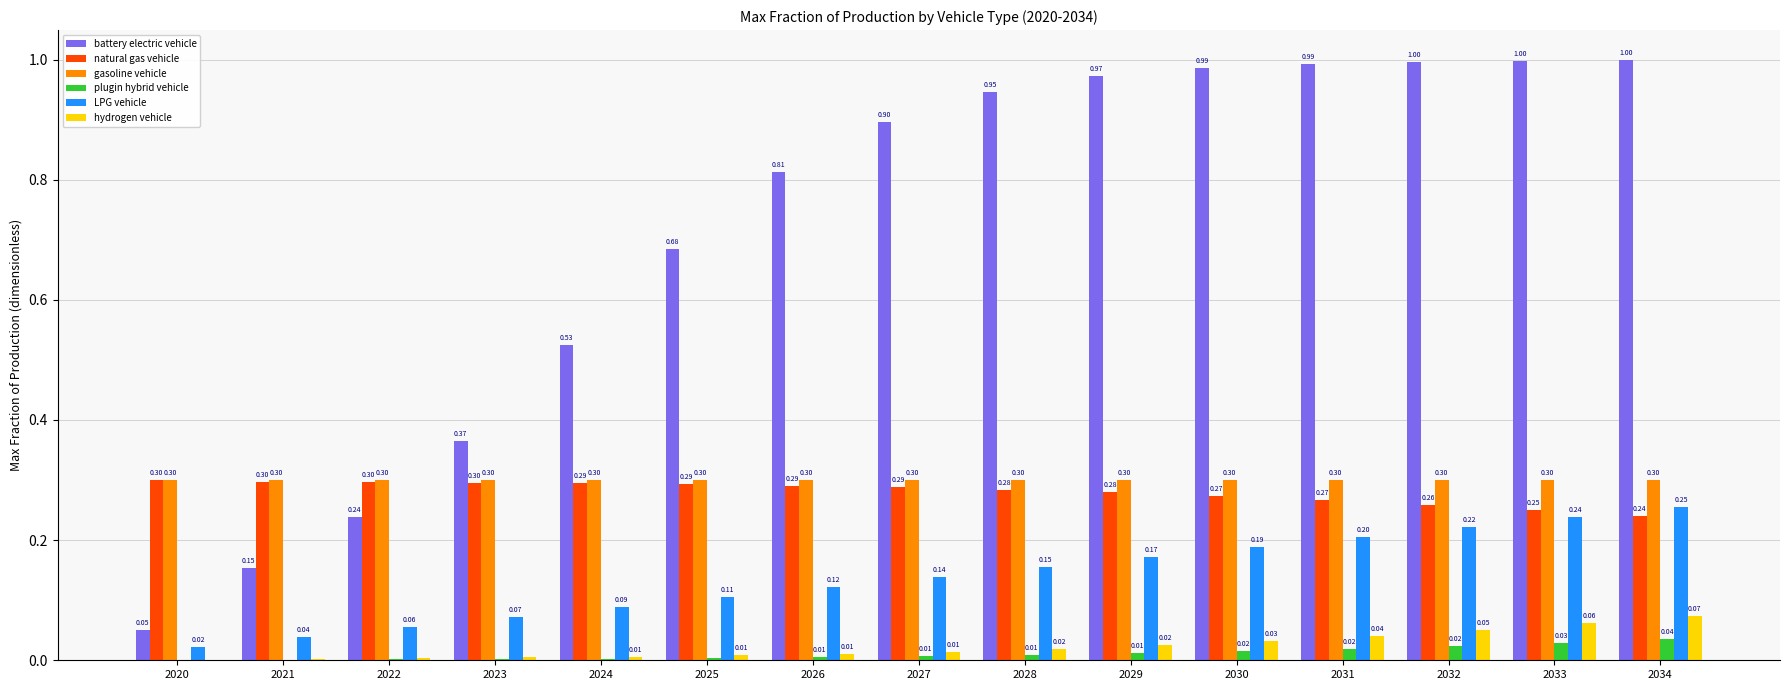

Which series has the widest spread of values?

battery electric vehicle